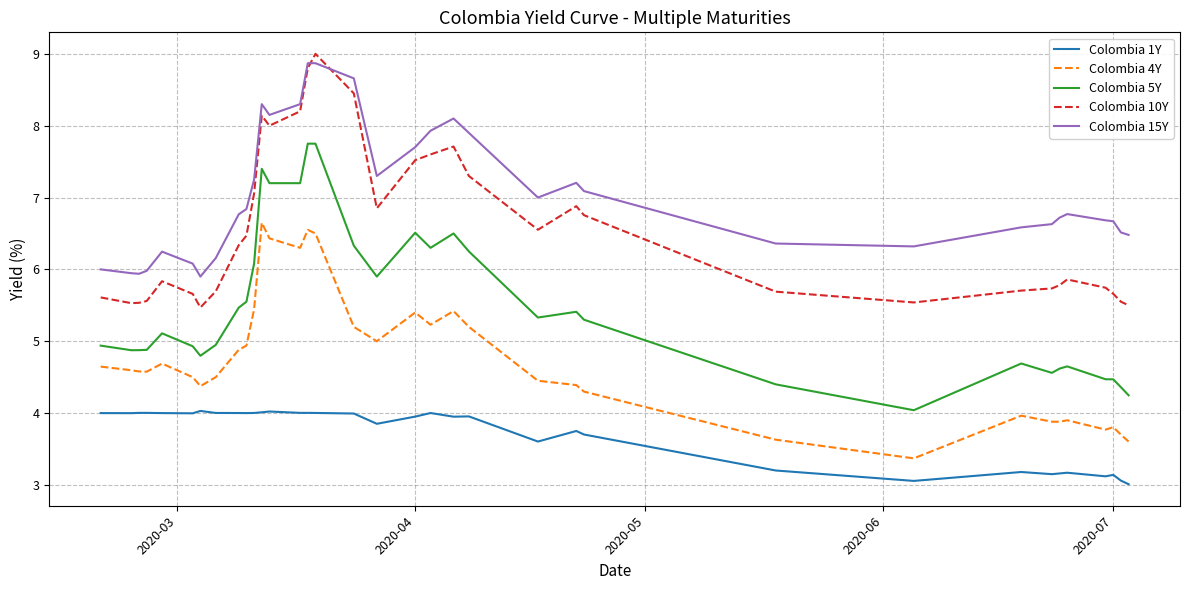

Which series has the largest total across all categories?

Colombia 15Y